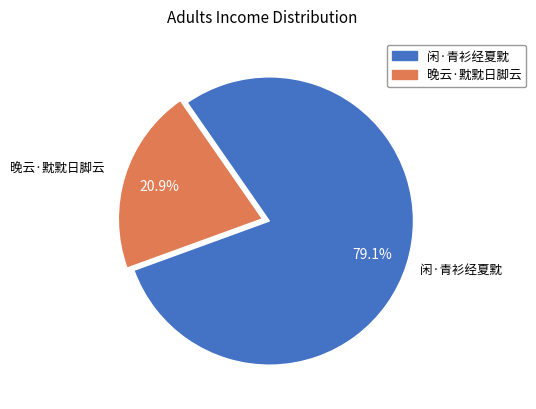

Approximately how many times larger is the value at 晚云·黕黕日脚云 compared to 闲·青衫经夏黕?

0.3